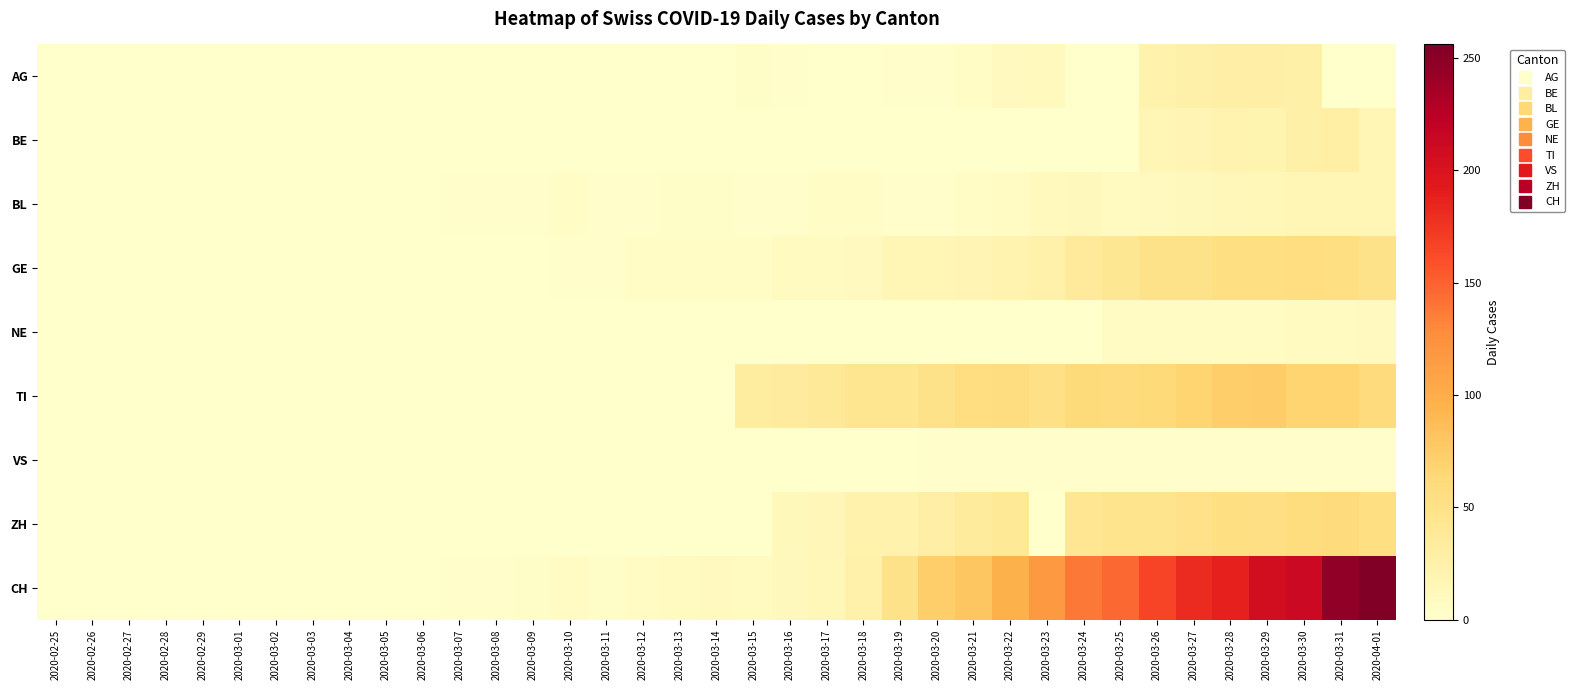

Rank the series by their maximum value, from lowest to highest.

VS, NE, BL, AG, BE, GE, ZH, TI, CH